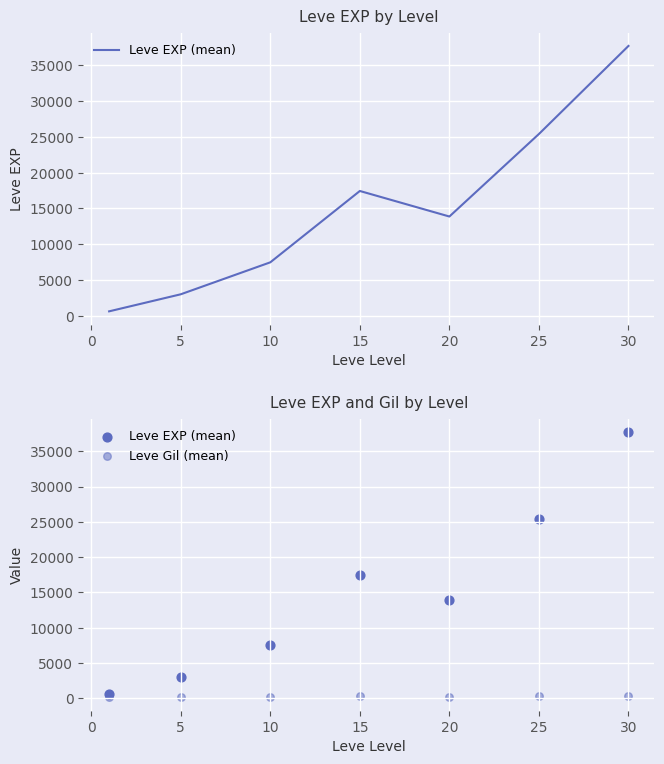

Which series has the largest total across all categories?

Leve EXP (mean)